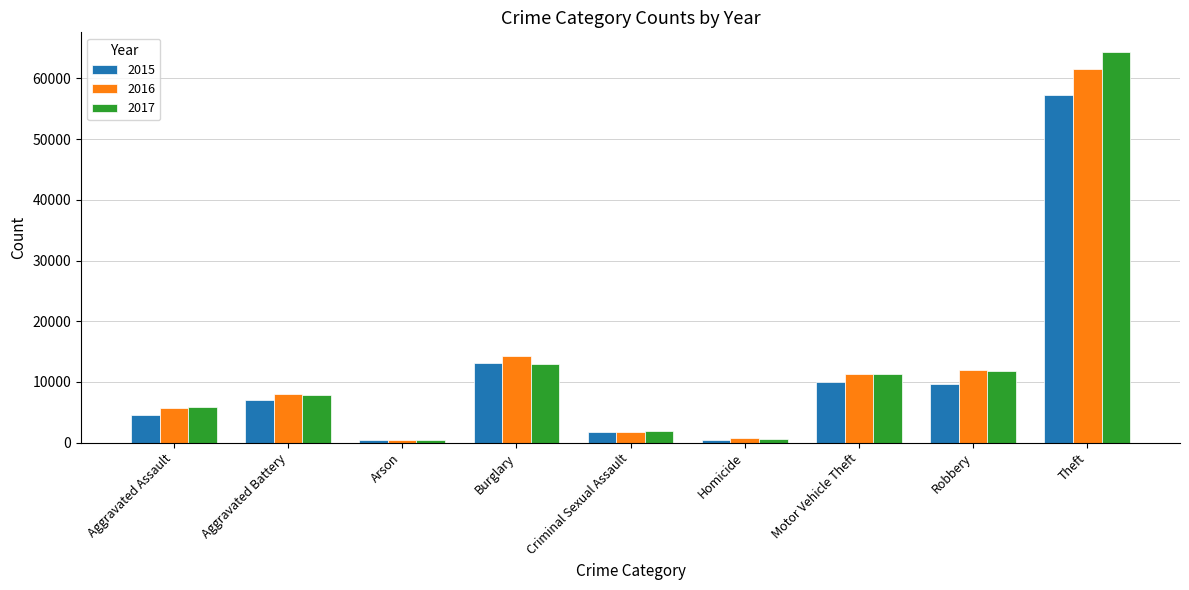

What is the difference between the 2016 values at Homicide and Aggravated Battery?

7299